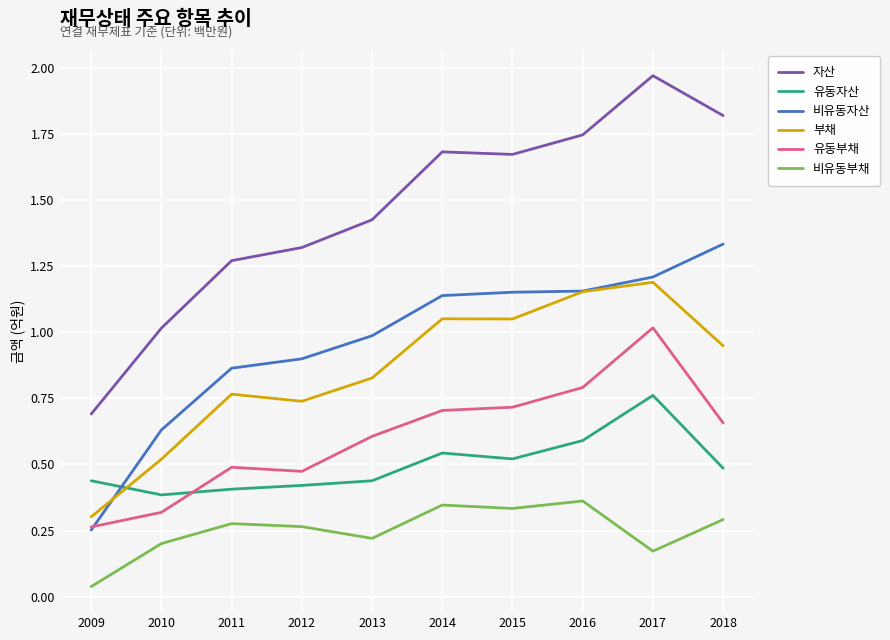

What is the difference between the 비유동부채 values at 2015 and 2010?

0.1